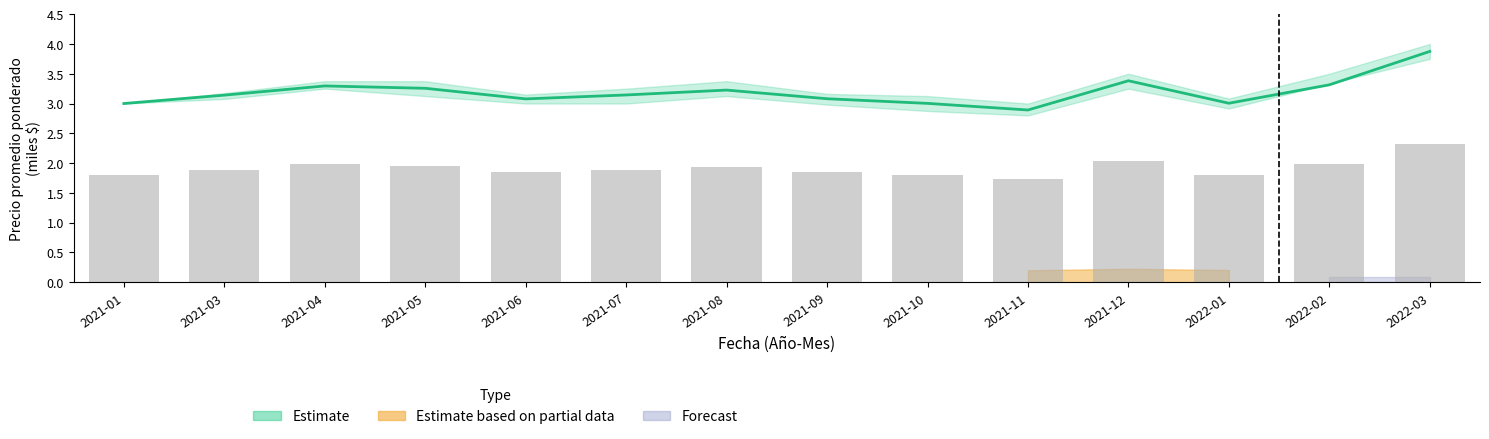

At how many categories does at least one series exceed 2?

14